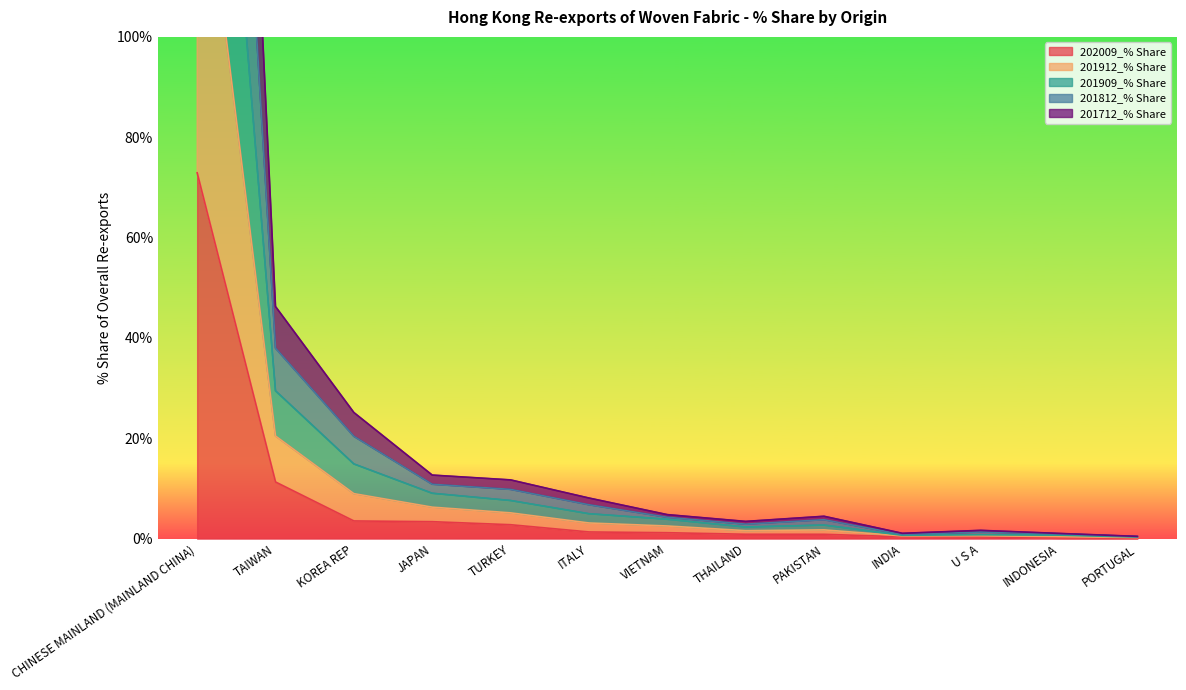

How many distinct data groups are displayed?

5